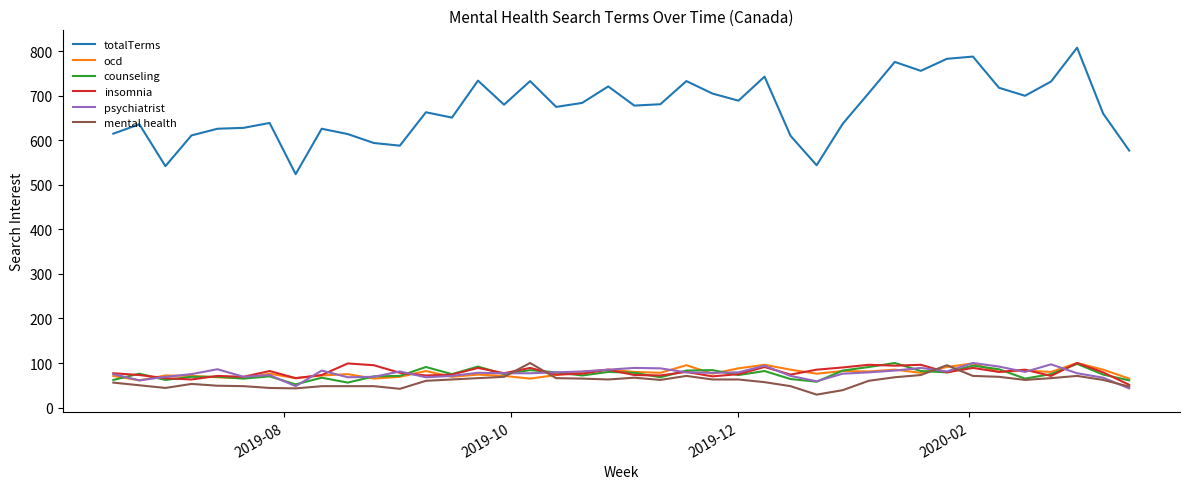

Is this an area chart (filled region under the line)?

No